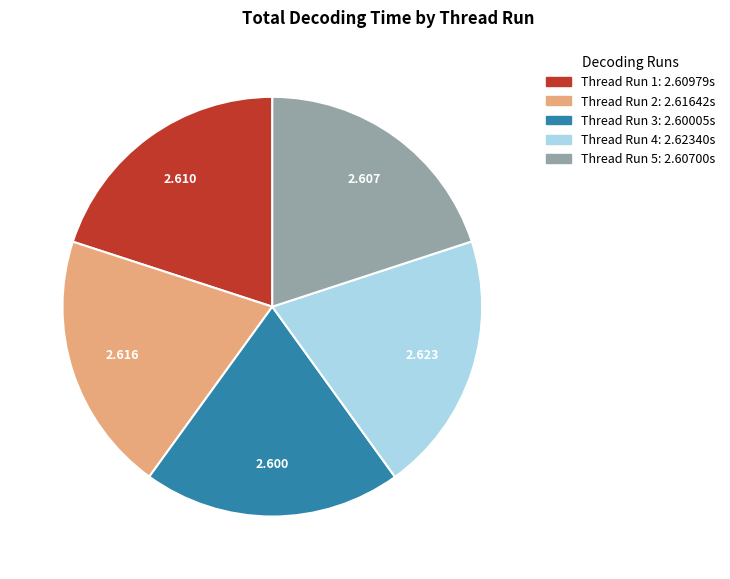

Is there a majority slice in this chart?

No